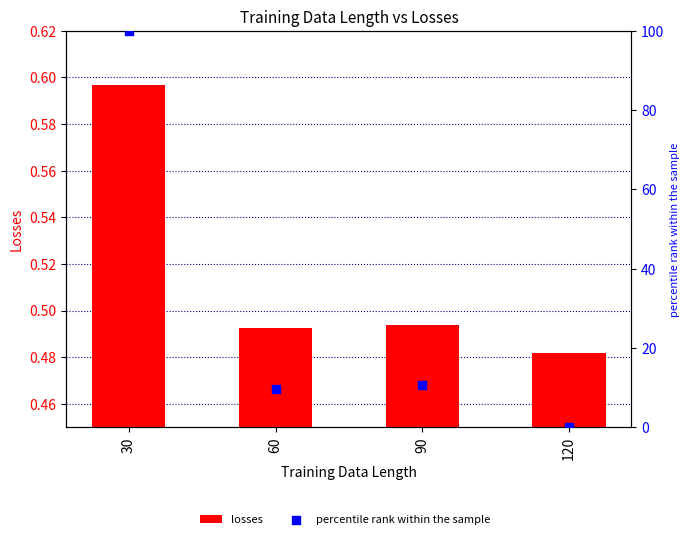

What is the total value across all series at 120?

0.5